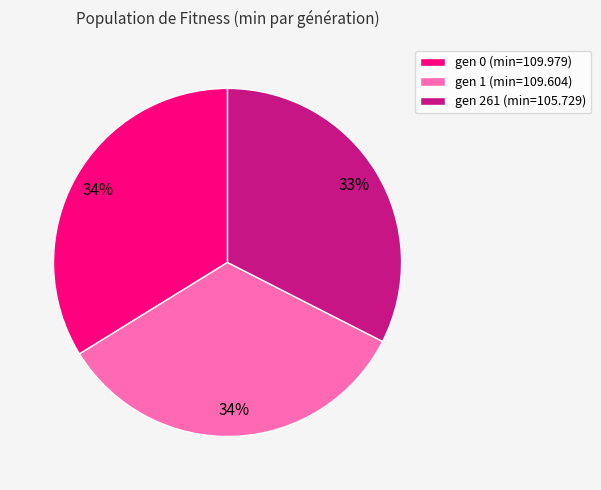

To the nearest percent, what portion does gen 0 (min=109.979) represent?

34%